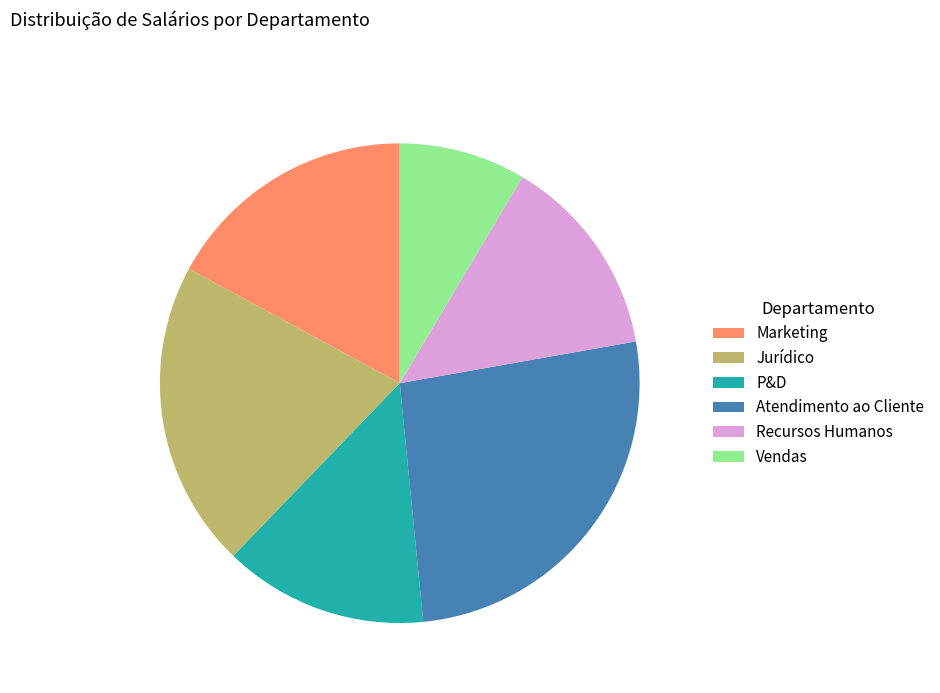

Is it true that Marketing is 4% of the pie?

False